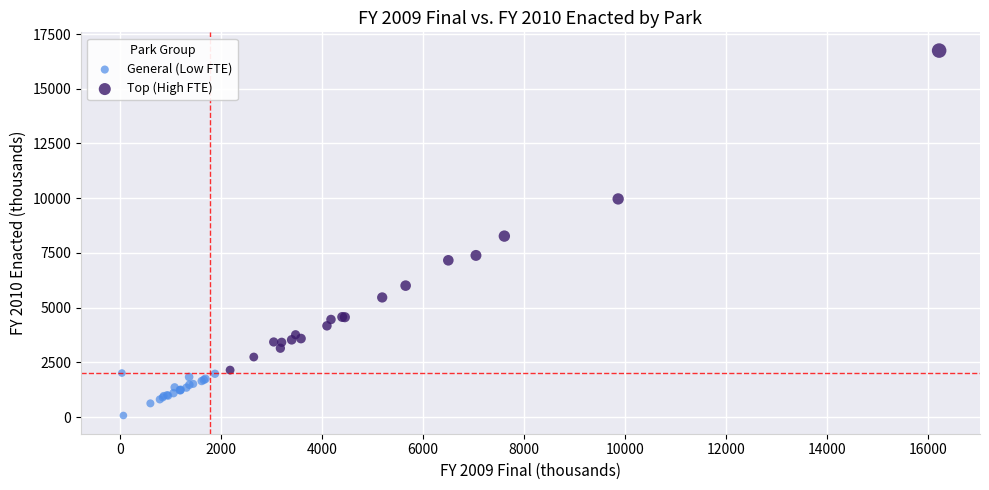

Which series has the widest spread of Y values?

Top (High FTE)